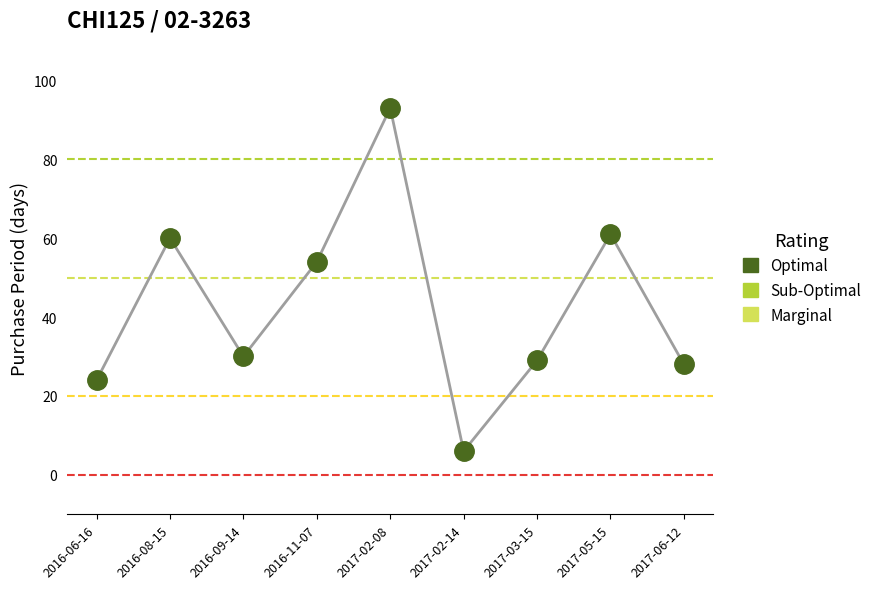

What is the range of Y values (max minus min)?

87